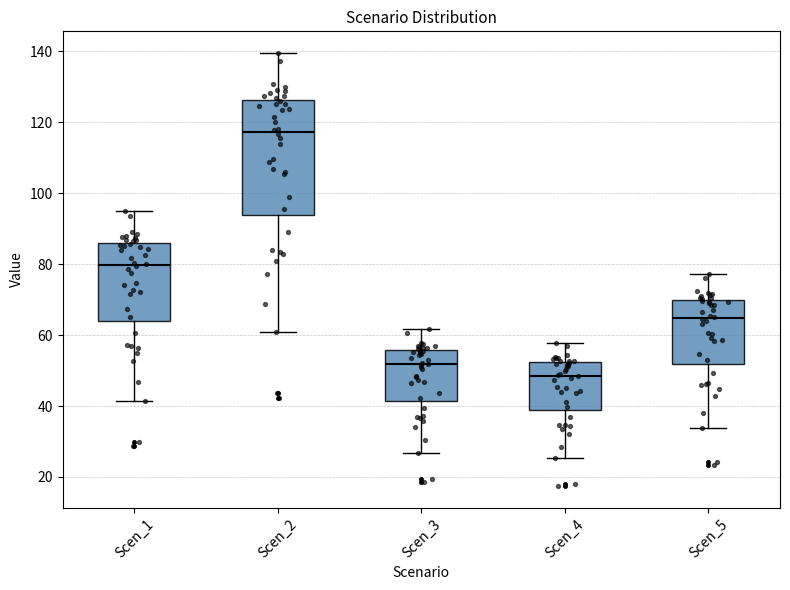

Reading left to right, read every box against the y-axis: the position of its median line, the range the box covers, and the ends of its whiskers. The values are not printed on the chart, so give them approximately, as read against the axis.

Scen_1: median 80, box 64 to 86, whiskers 42 to 94
Scen_2: median 118, box 94 to 126, whiskers 60 to 140
Scen_3: median 52, box 42 to 56, whiskers 26 to 62
Scen_4: median 48, box 38 to 52, whiskers 26 to 58
Scen_5: median 64, box 52 to 70, whiskers 34 to 78